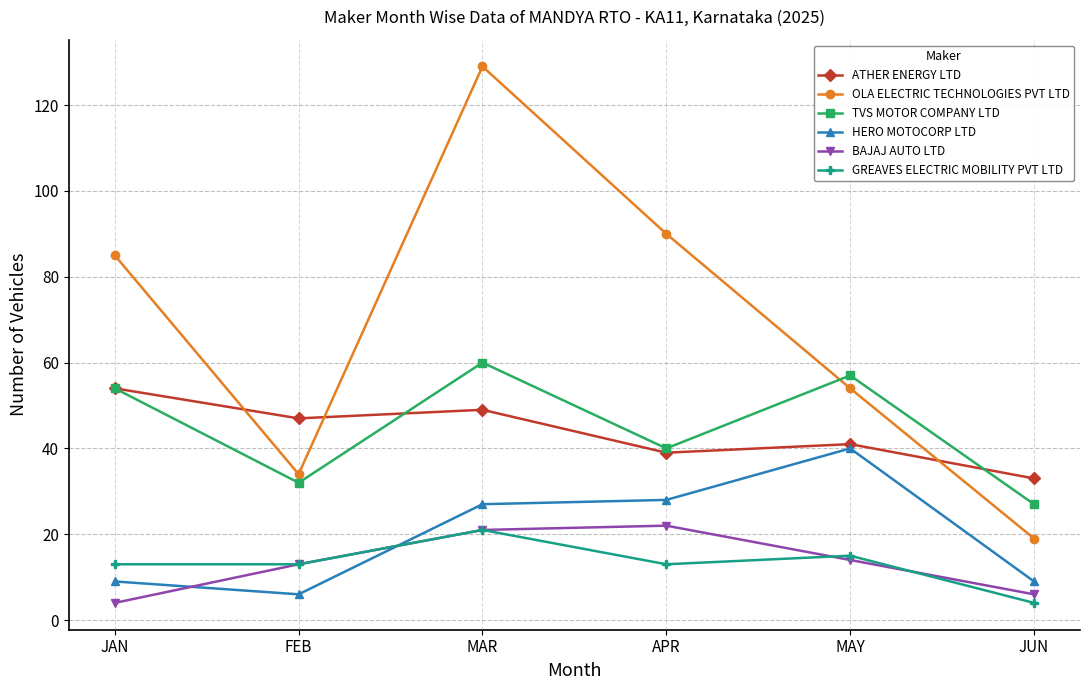

Read the GREAVES ELECTRIC MOBILITY PVT LTD value at MAR.

21